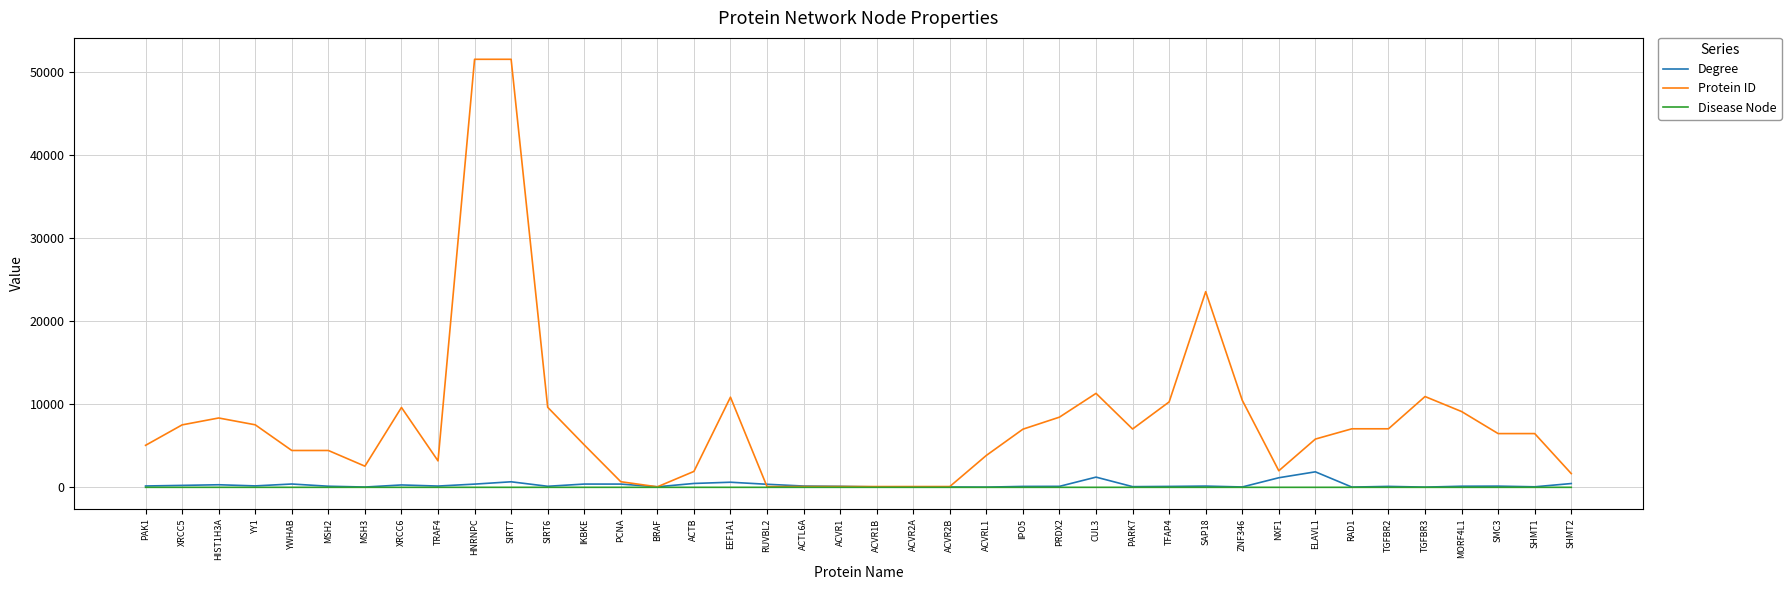

What is the difference between the Protein ID values at SAP18 and SHMT1?

17095